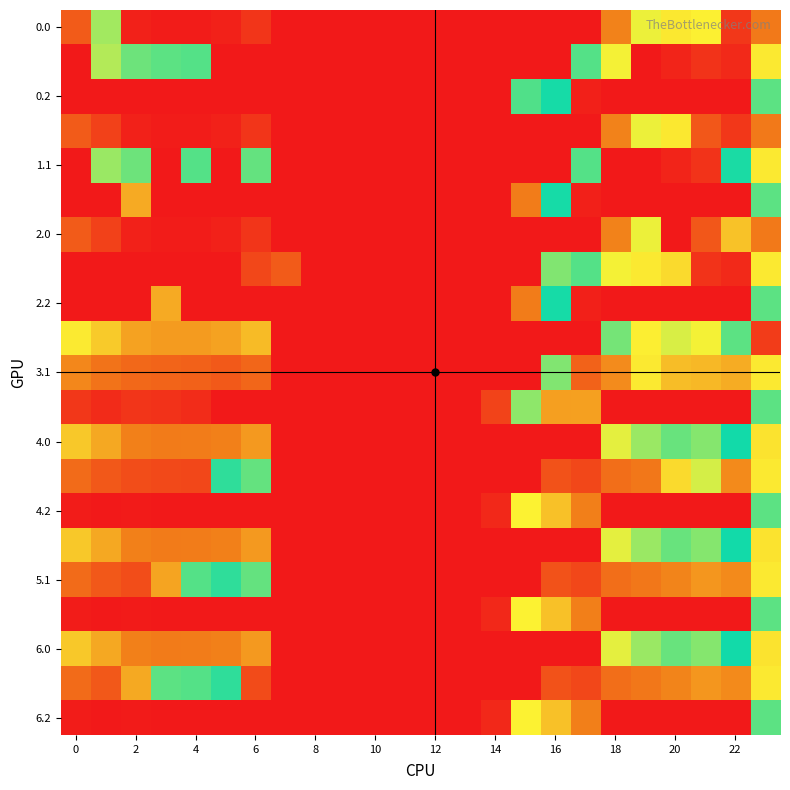

Which category has the highest value across all series?

20